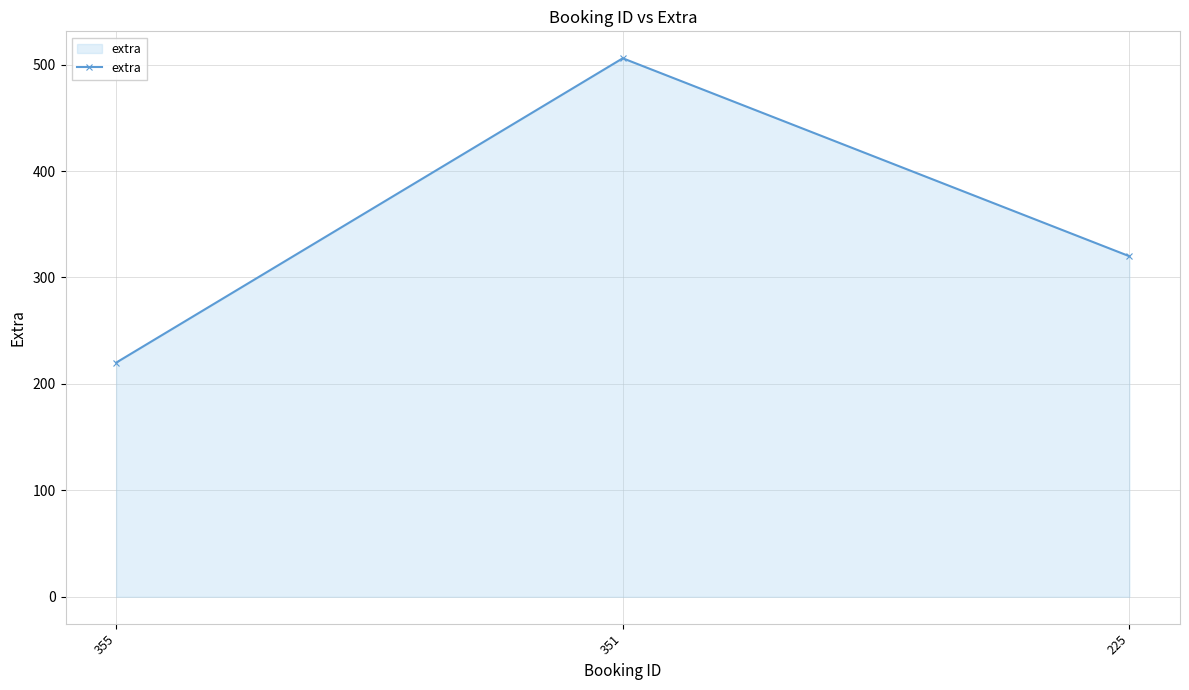

Which category has the highest value across all series?

351